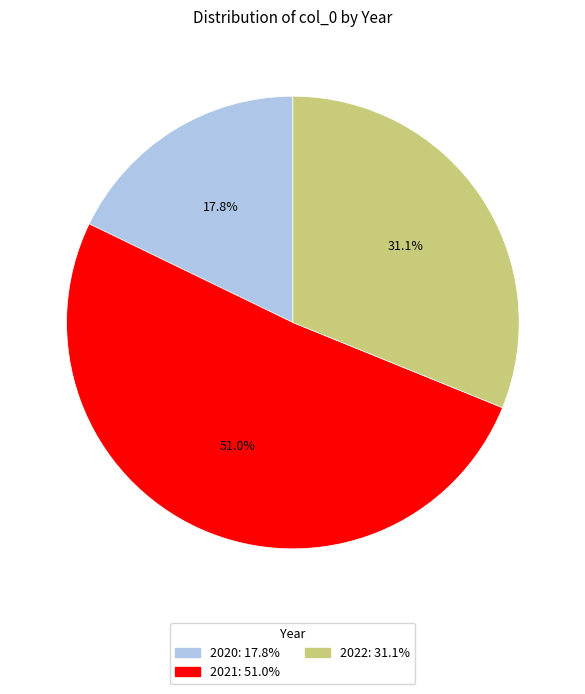

Does any single category account for the majority?

Yes